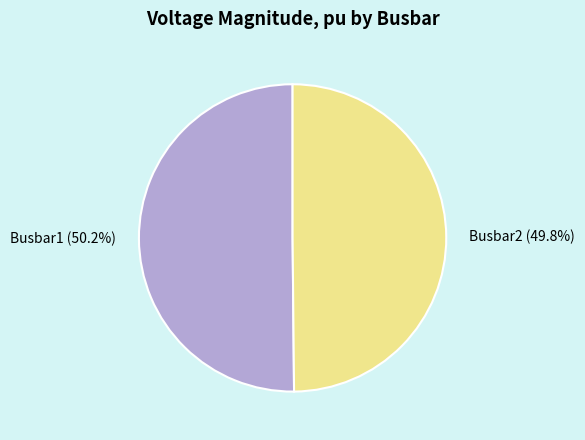

How many segments does this pie chart have?

2